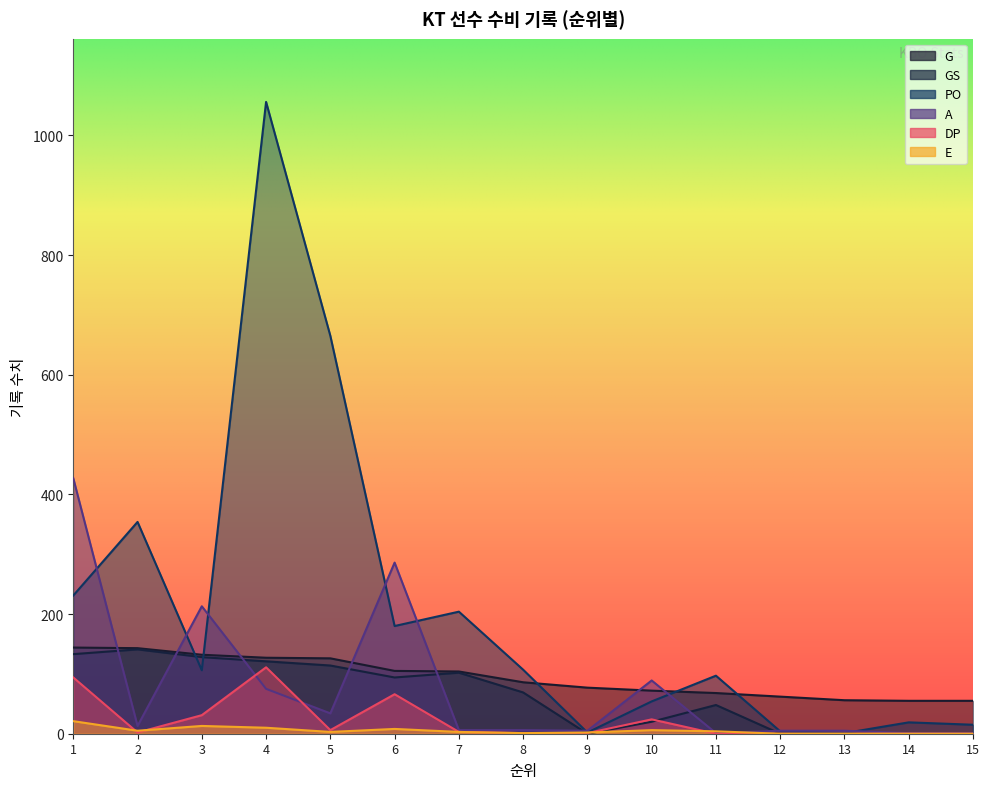

Where is the first local maximum for DP?

4